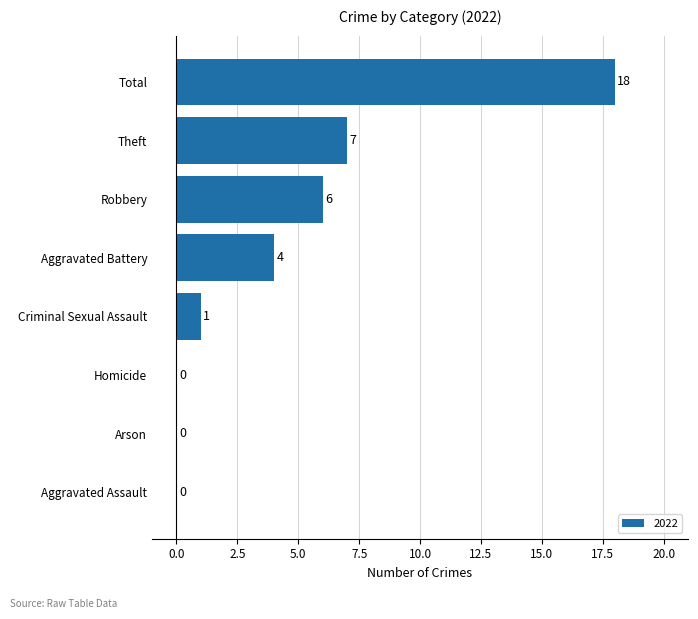

What is the sum of all values?

36